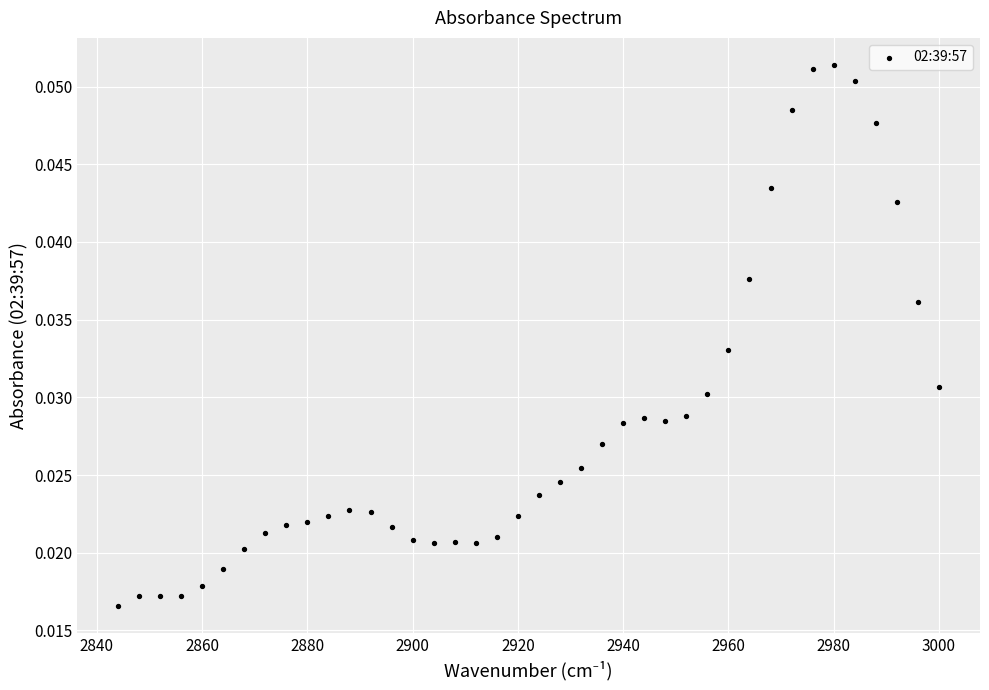

What is the range of X values (max minus min)?

156.0